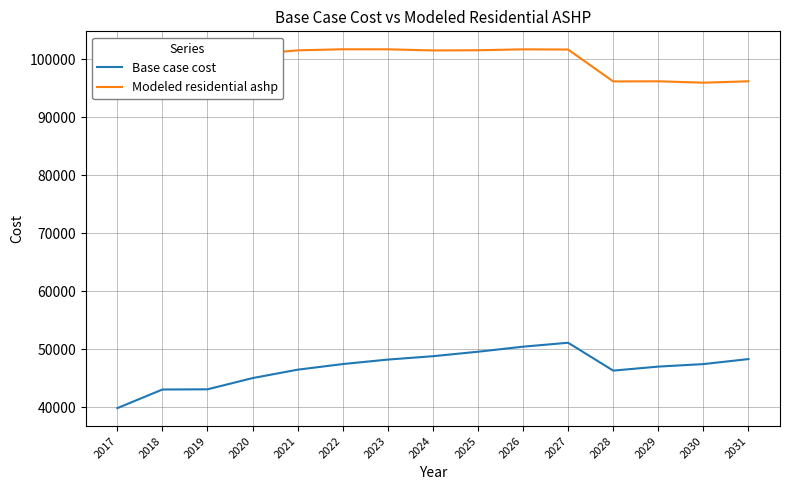

True or false: Base case cost and Modeled residential ashp intersect in this chart.

False